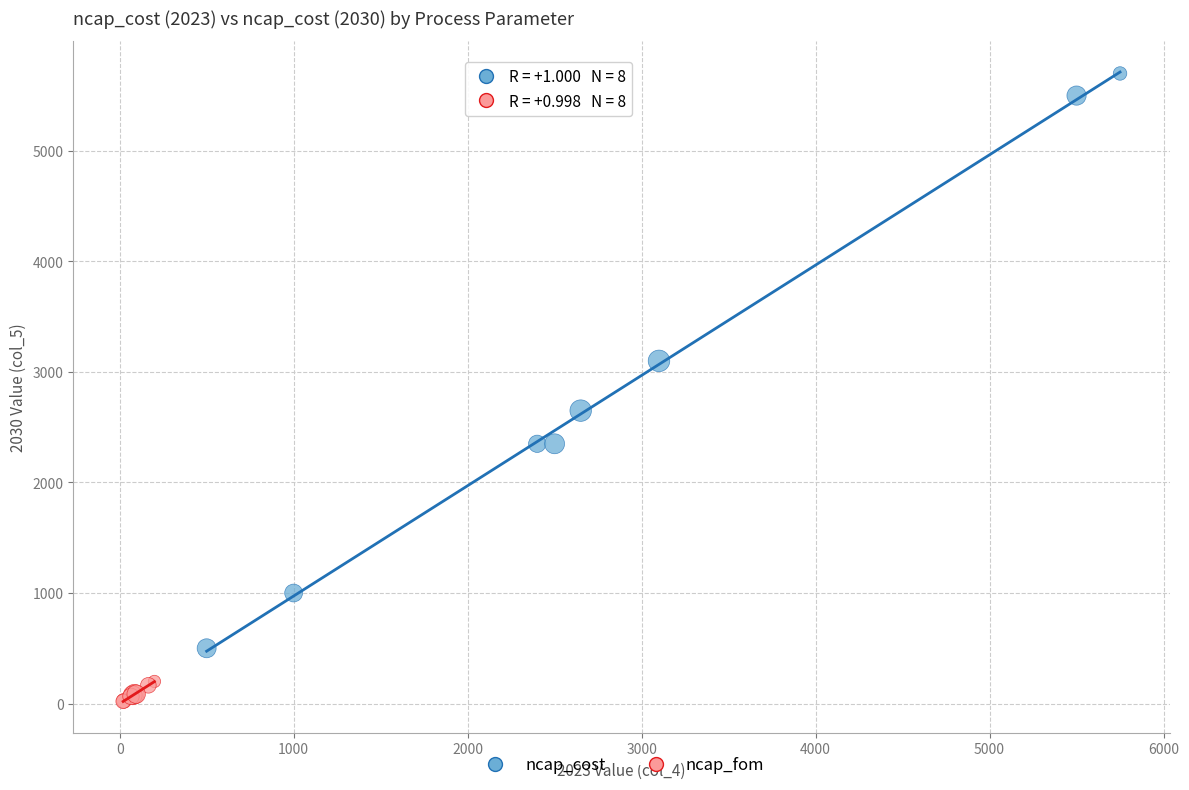

What are all the series names shown in the legend?

ncap_cost, ncap_fom